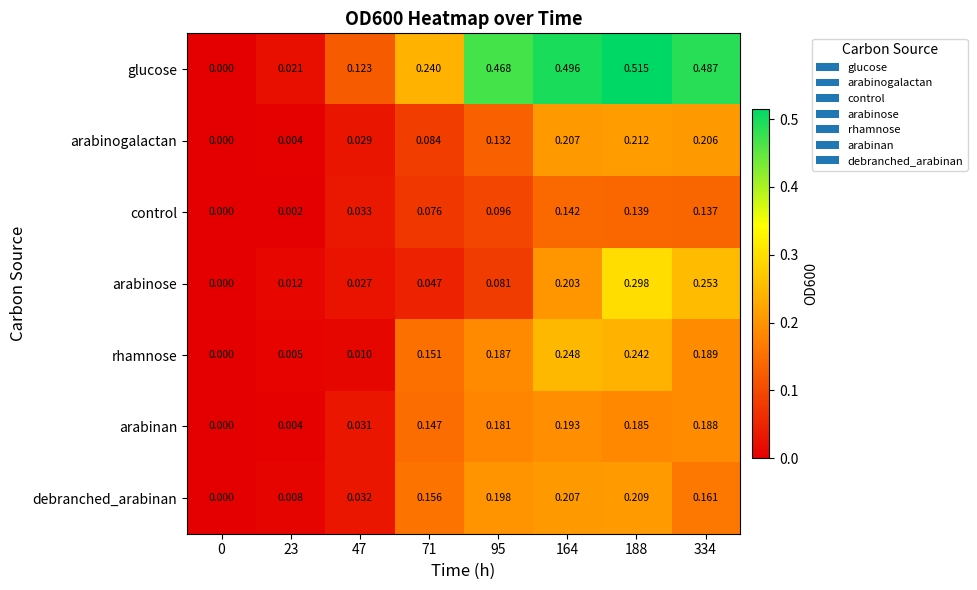

Rank the series by their maximum value, from lowest to highest.

control, arabinan, debranched_arabinan, arabinogalactan, rhamnose, arabinose, glucose